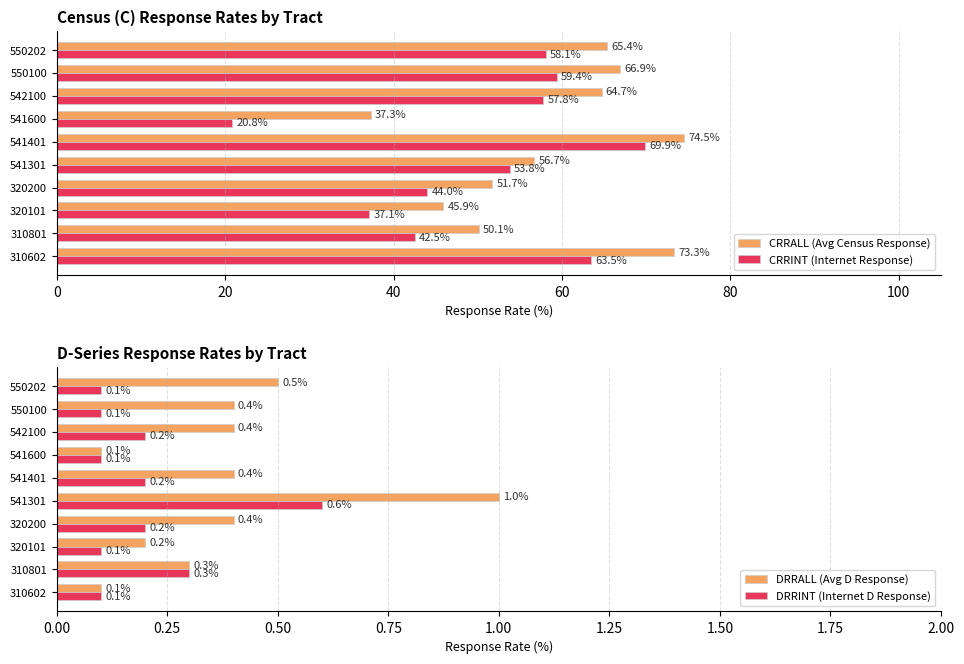

List the labels in order of CRRALL (Avg Census Response) value, largest first.

541401, 310602, 550100, 550202, 542100, 541301, 320200, 310801, 320101, 541600